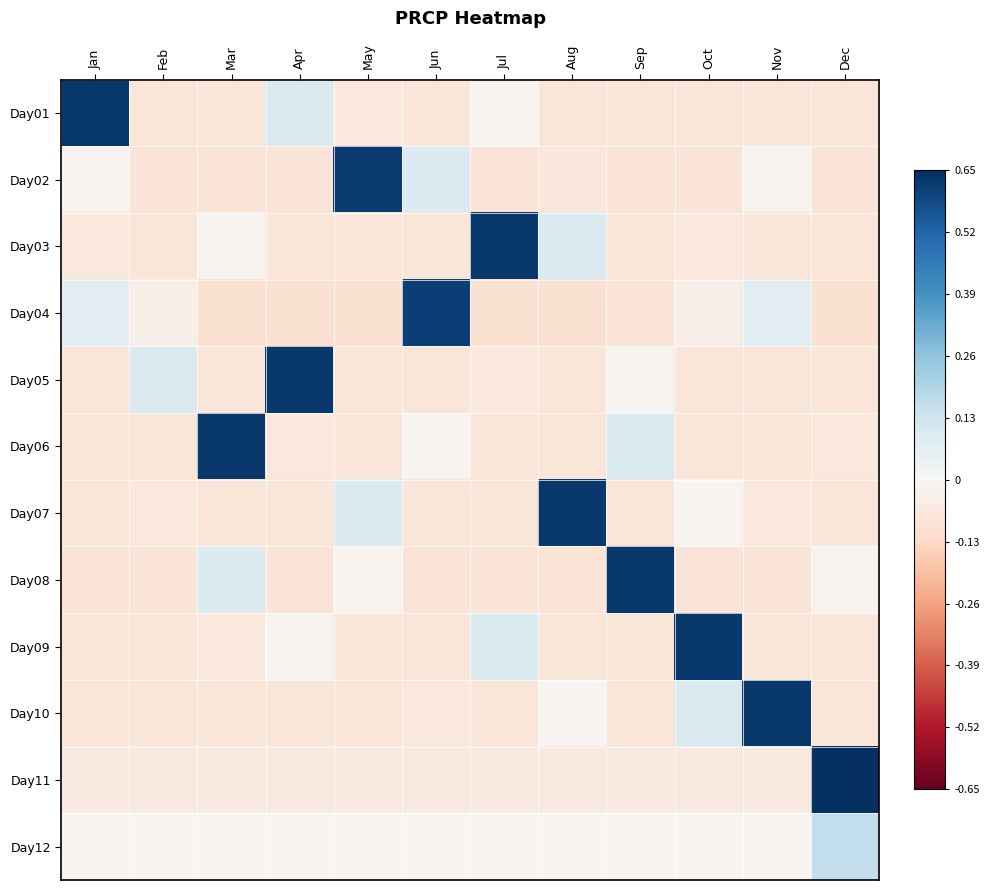

Count the number of data series in this chart.

12